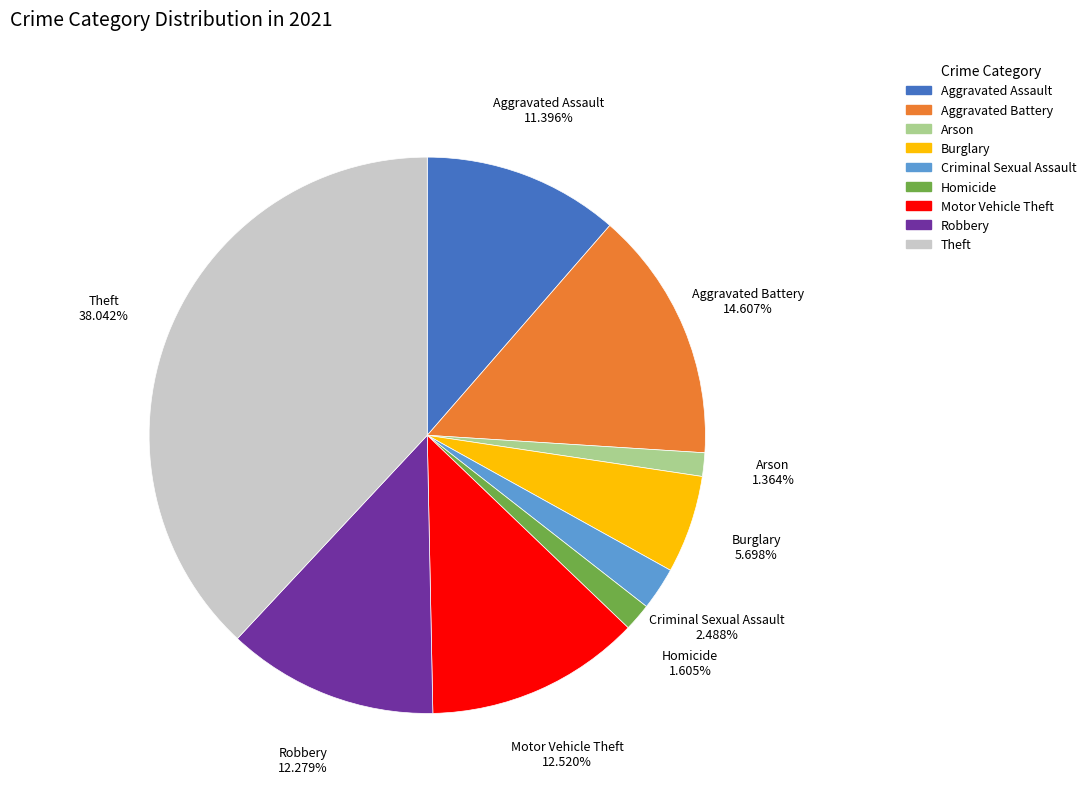

What is the largest slice in the pie chart?

Theft